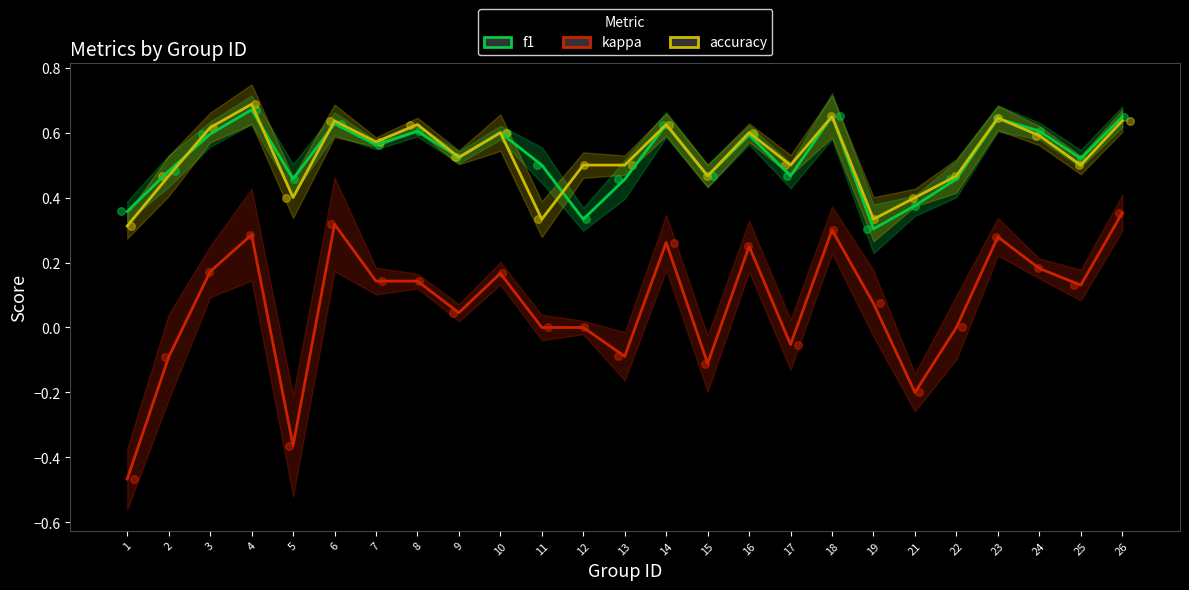

Which series reaches the maximum Y coordinate?

accuracy